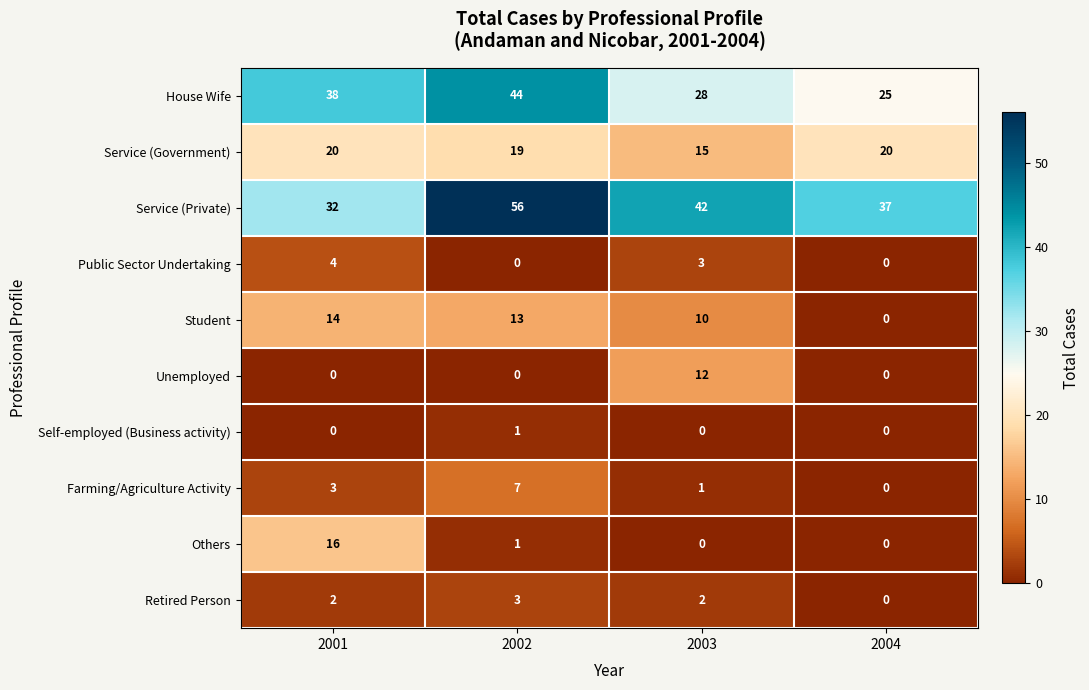

Which series has the largest range (max minus min)?

Service (Private)